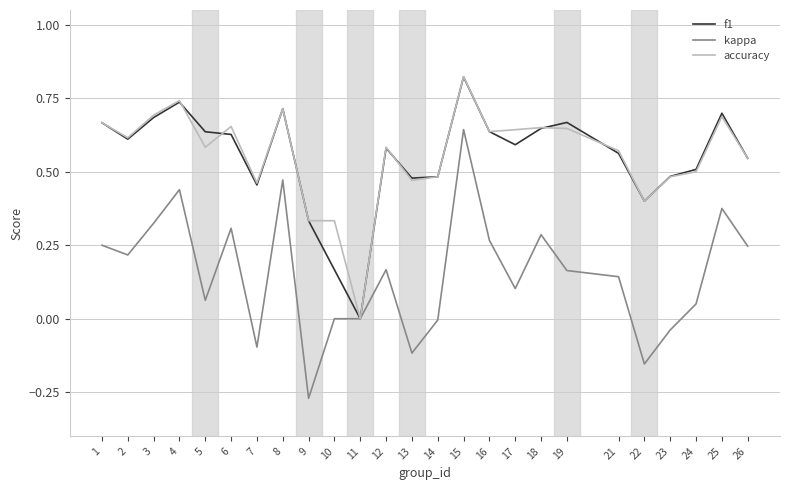

At which category is the sum across all series the highest?

15